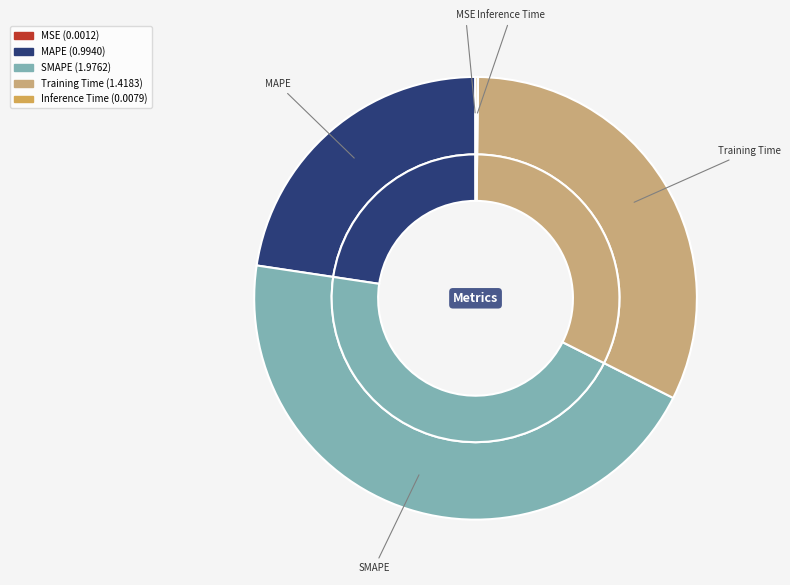

True or false: MAPE accounts for 32% of the total.

False